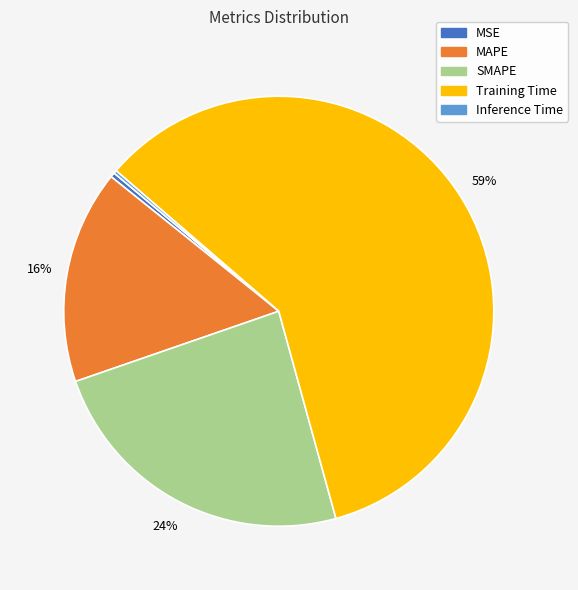

To the nearest percent, what is the combined percentage of MSE and MAPE?

16%